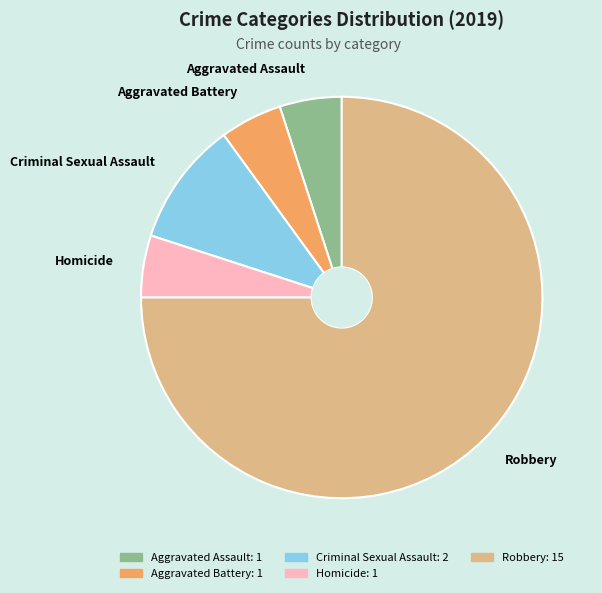

Between Criminal Sexual Assault and Aggravated Assault, which is larger?

Criminal Sexual Assault